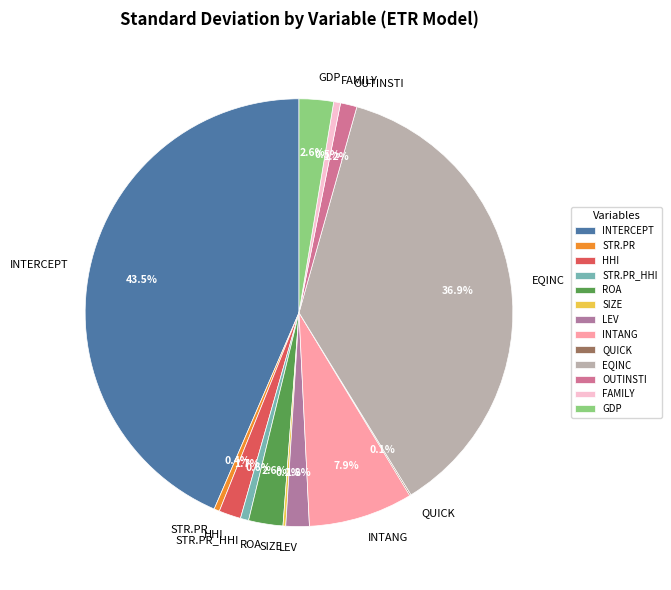

What is the largest slice in the pie chart?

INTERCEPT